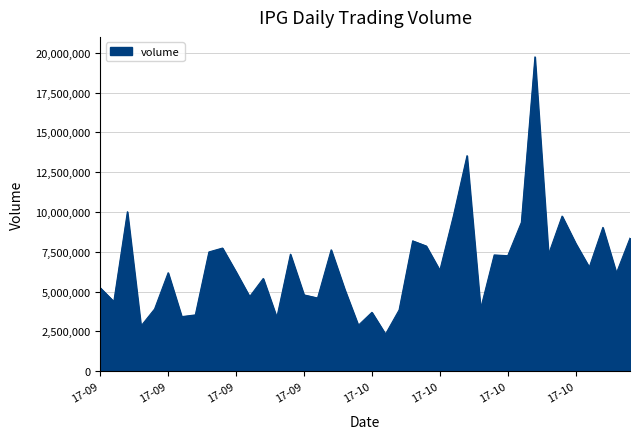

What is the maximum value shown in the chart?

19746258